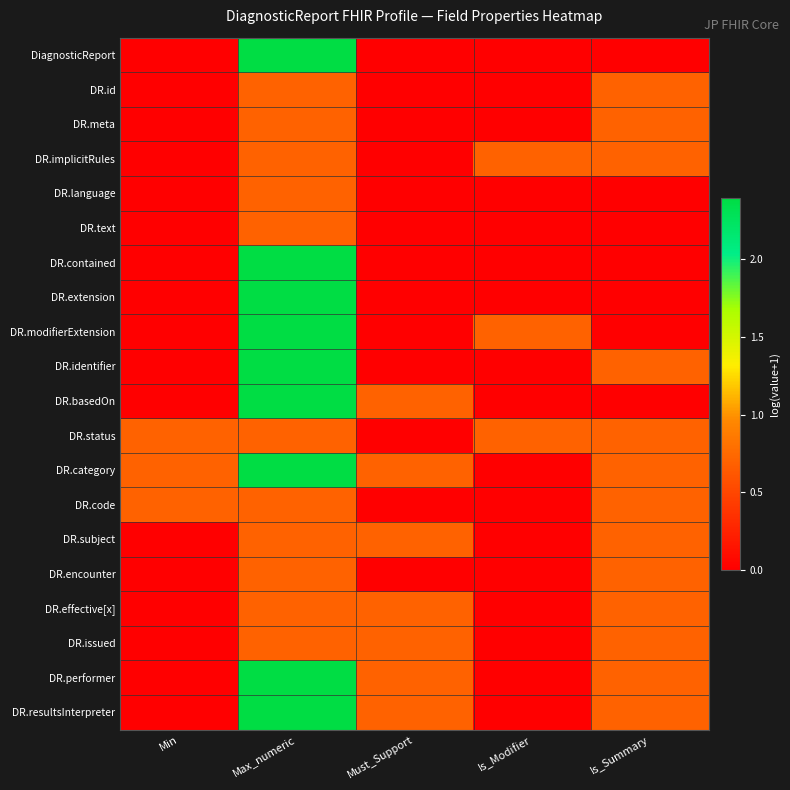

What is the difference between the highest and lowest values at Must_Support?

0.7